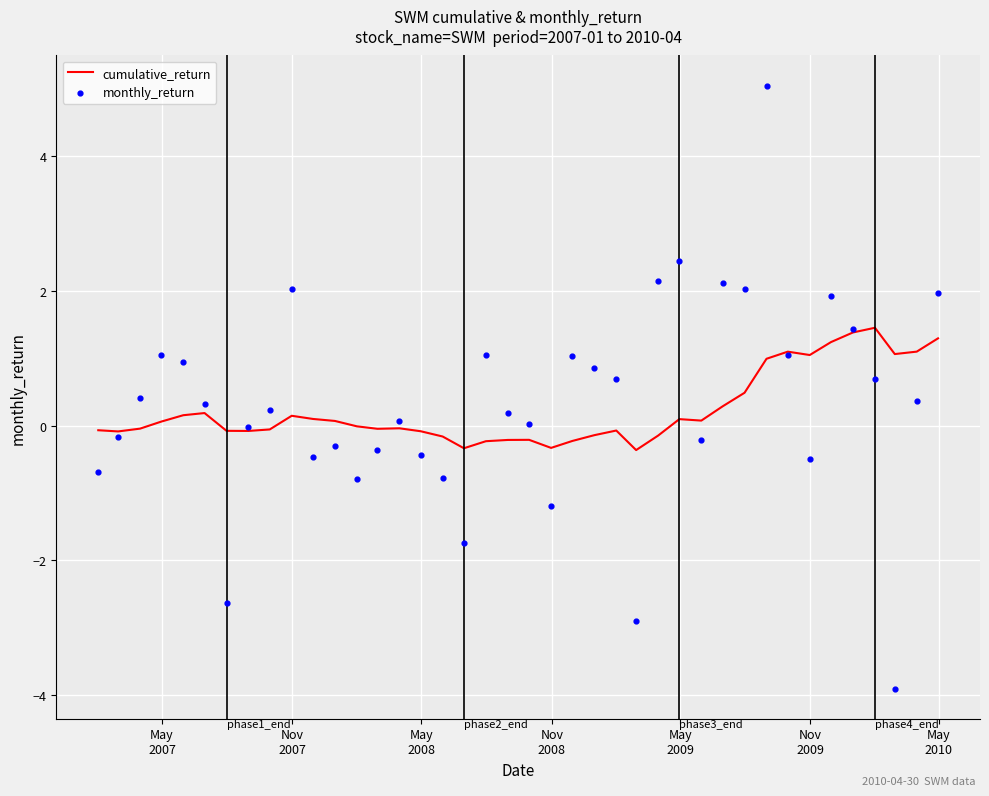

Which series has the largest total across all categories?

monthly_return